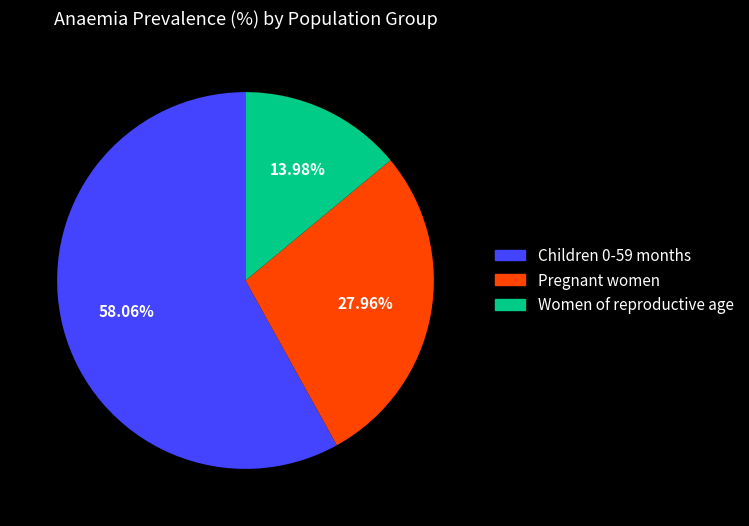

To the nearest percent, what is the combined percentage of Children 0-59 months and Women of reproductive age?

72%